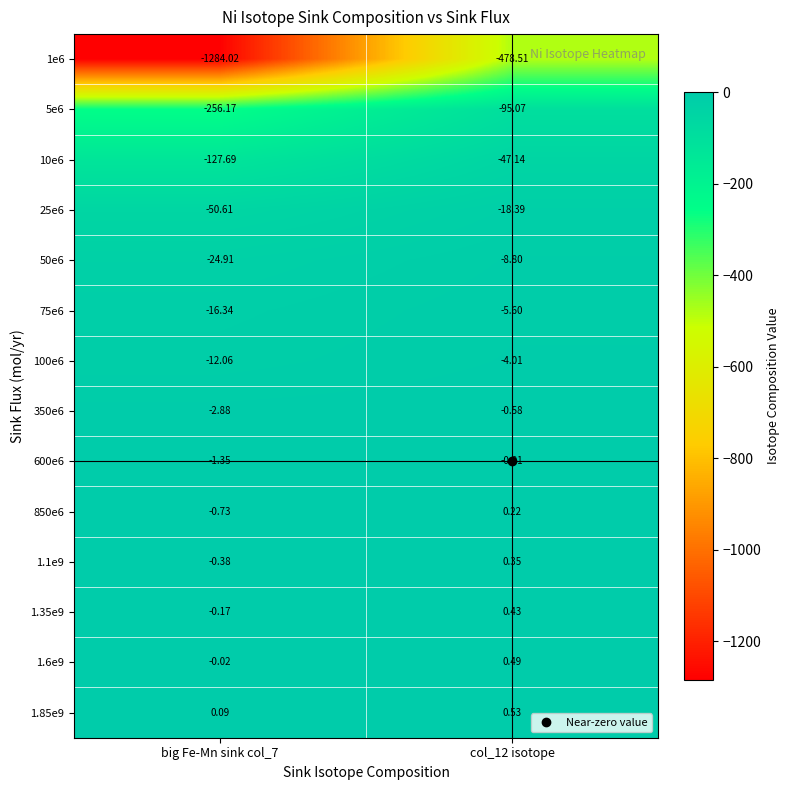

Is the value of 600e6 at col_12 isotope greater than the value of 10e6 at big Fe-Mn sink col_7?

Yes